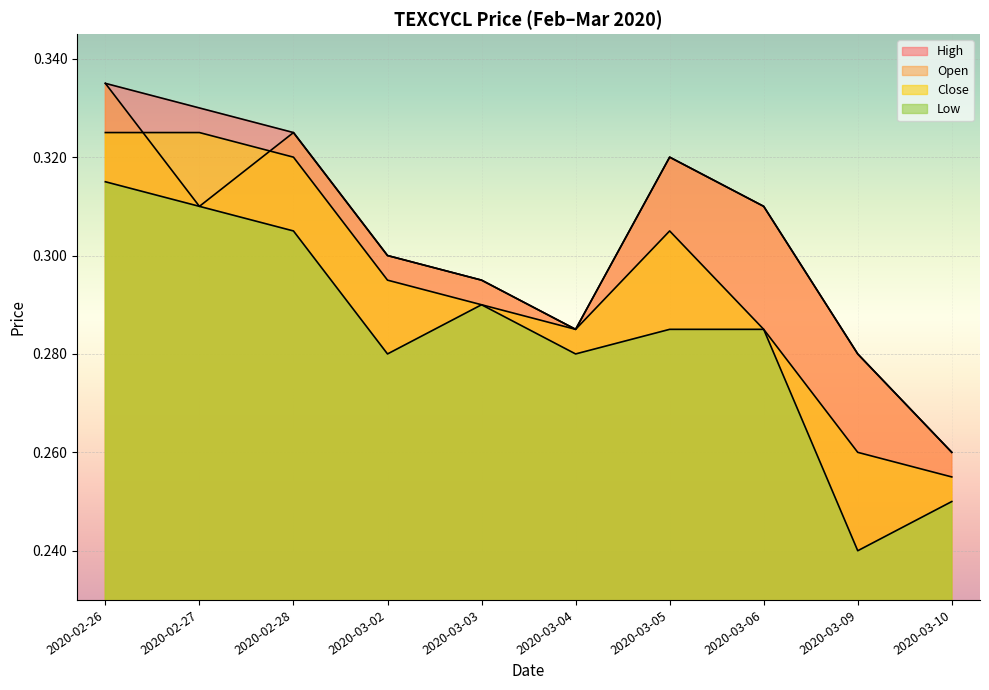

What is the sum of the low values at 2020-03-10 and 2020-02-26?

0.6